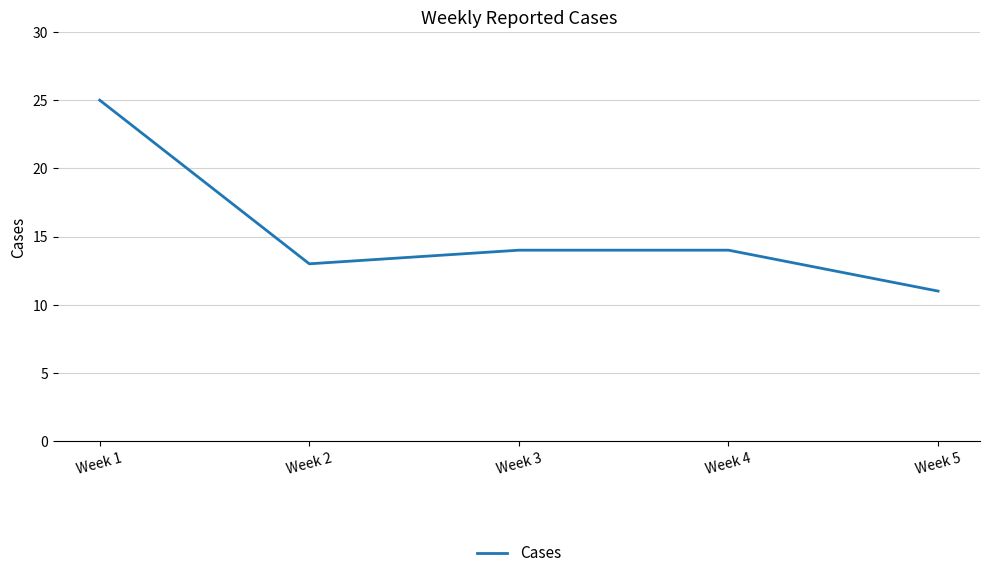

Is it true that the value at Week 5 is 11?

True